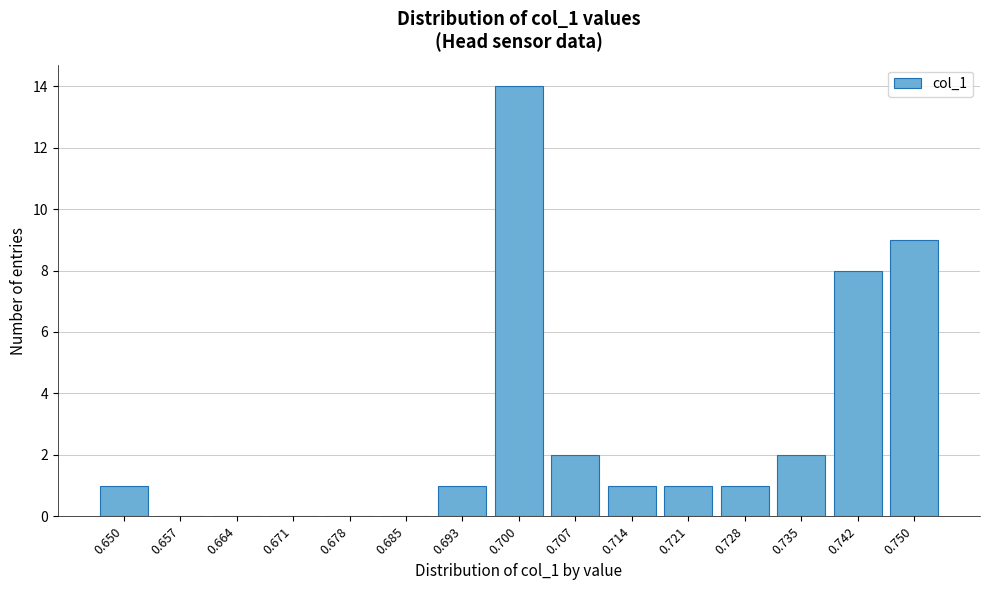

Reading left to right, list all the values displayed in this chart.

0.650=1	0.657=0	0.664=0	0.671=0	0.678=0	0.685=0	0.693=1	0.700=14	0.707=2	0.714=1	0.721=1	0.728=1	0.735=2	0.742=8	0.750=9